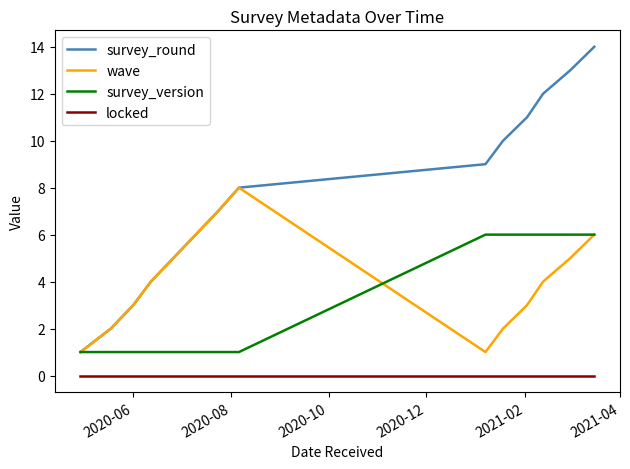

Which series has the widest spread of values?

survey_round